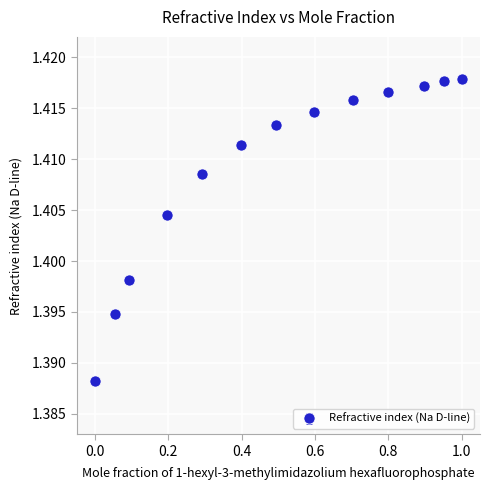

How many values are between 1 and 2?

13